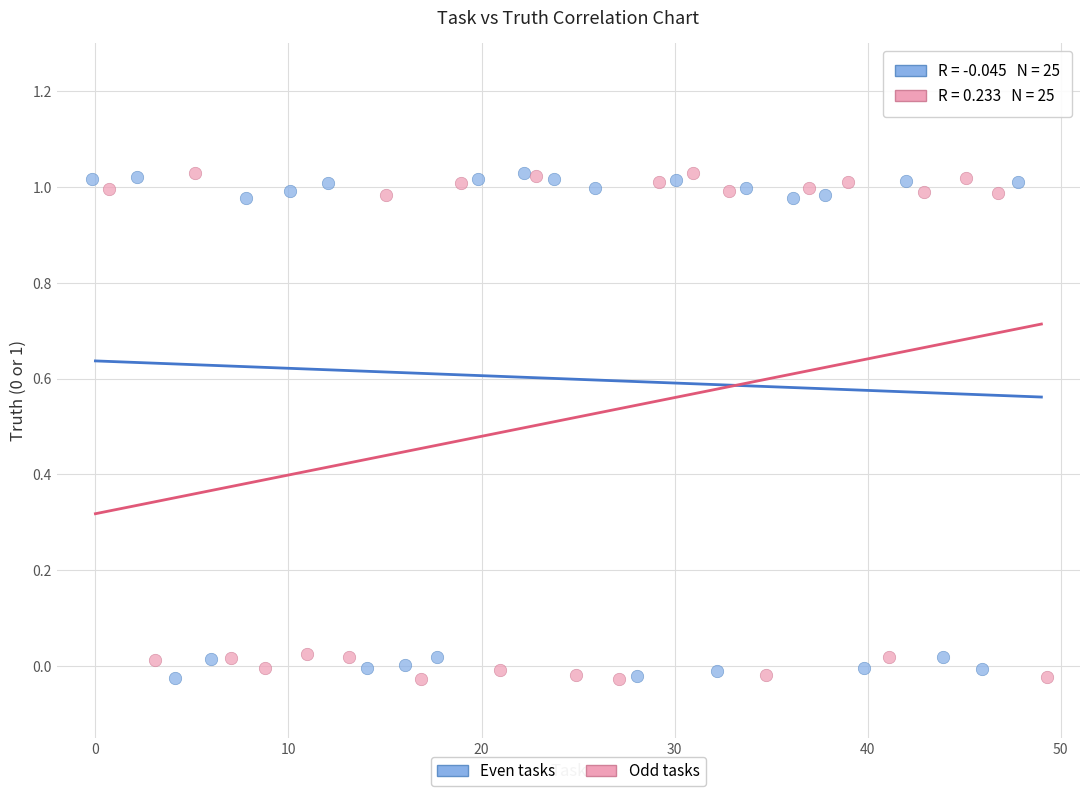

What are all the series names shown in the legend?

Even tasks, Odd tasks